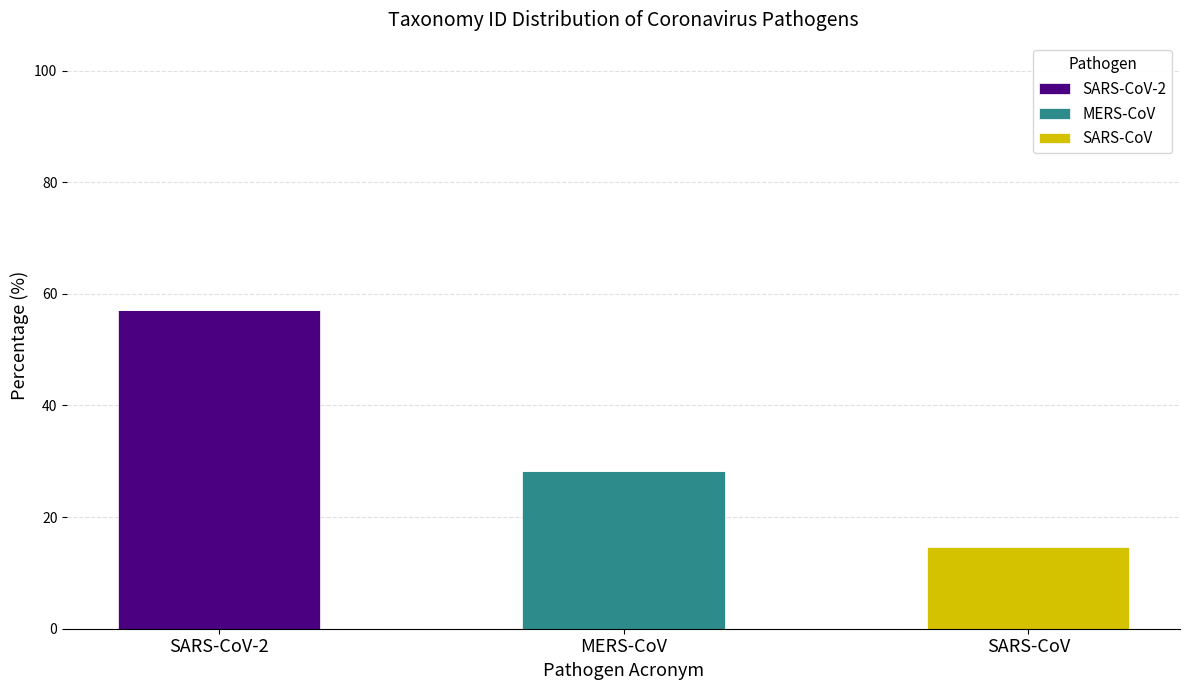

At which category is the sum across all series the highest?

SARS-CoV-2